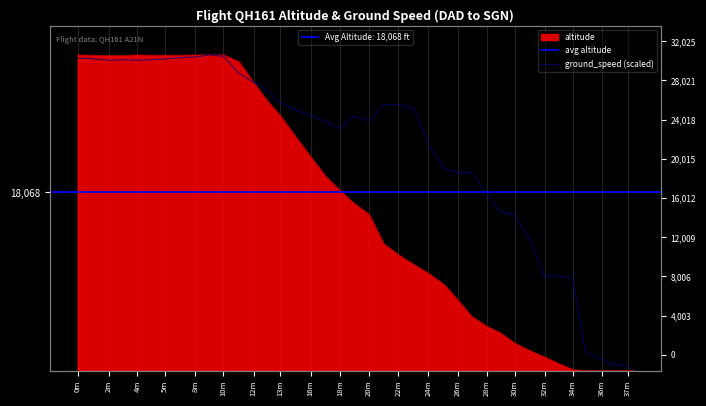

Where is the first local maximum?

4m